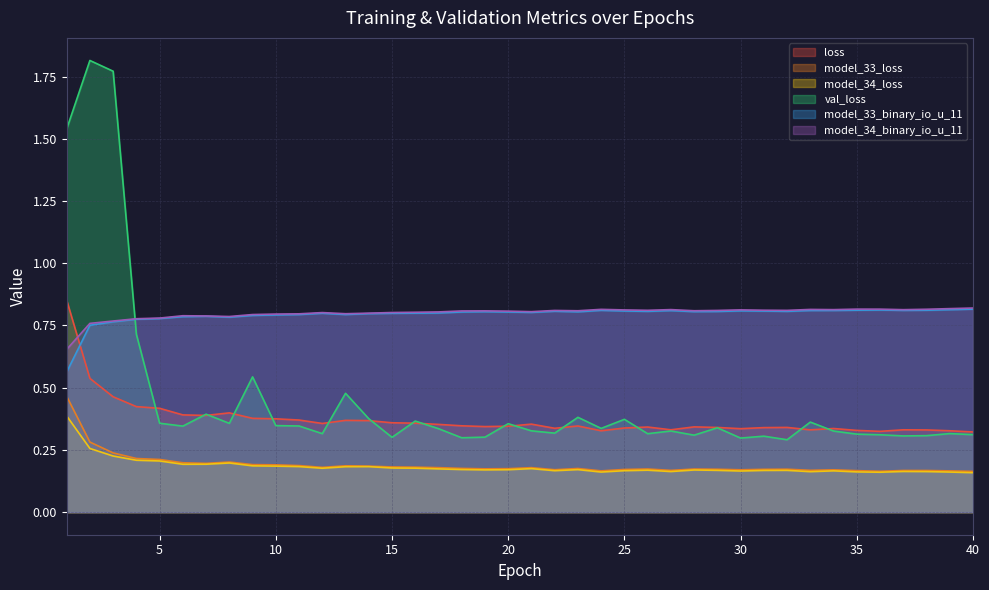

What is the value of the model_34_binary_io_u_11 point at the 17th from the left?

0.8